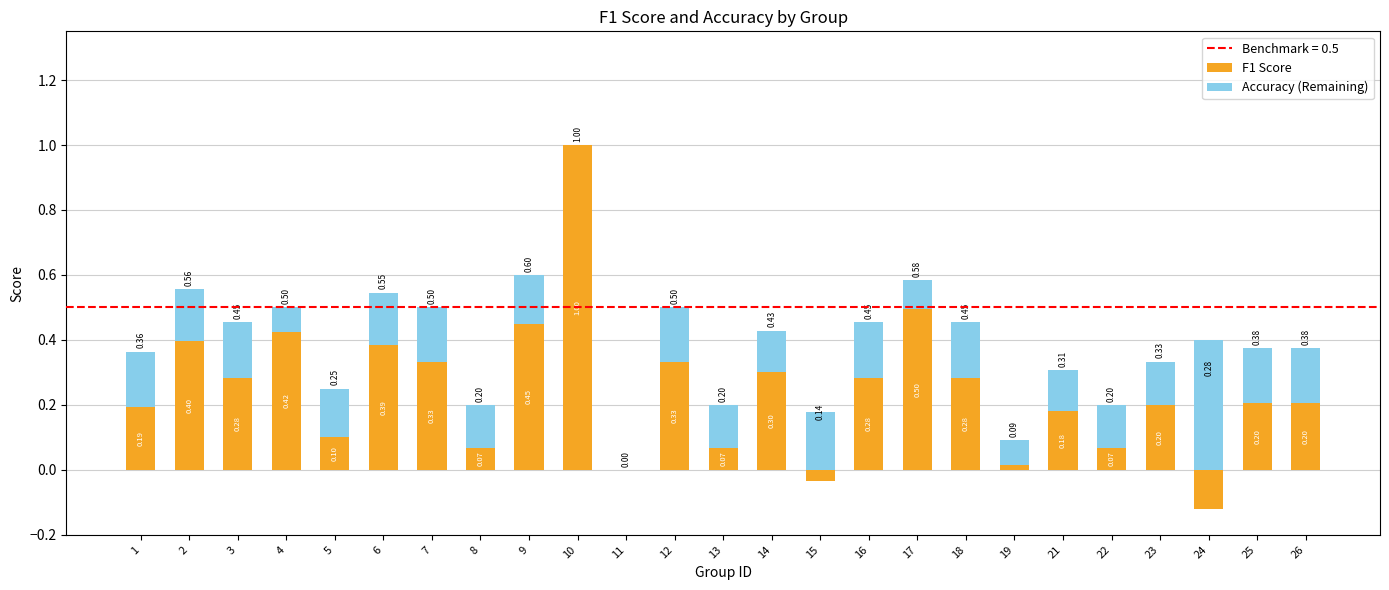

What is the approximate value of Accuracy (Remaining) at 15?

0.2